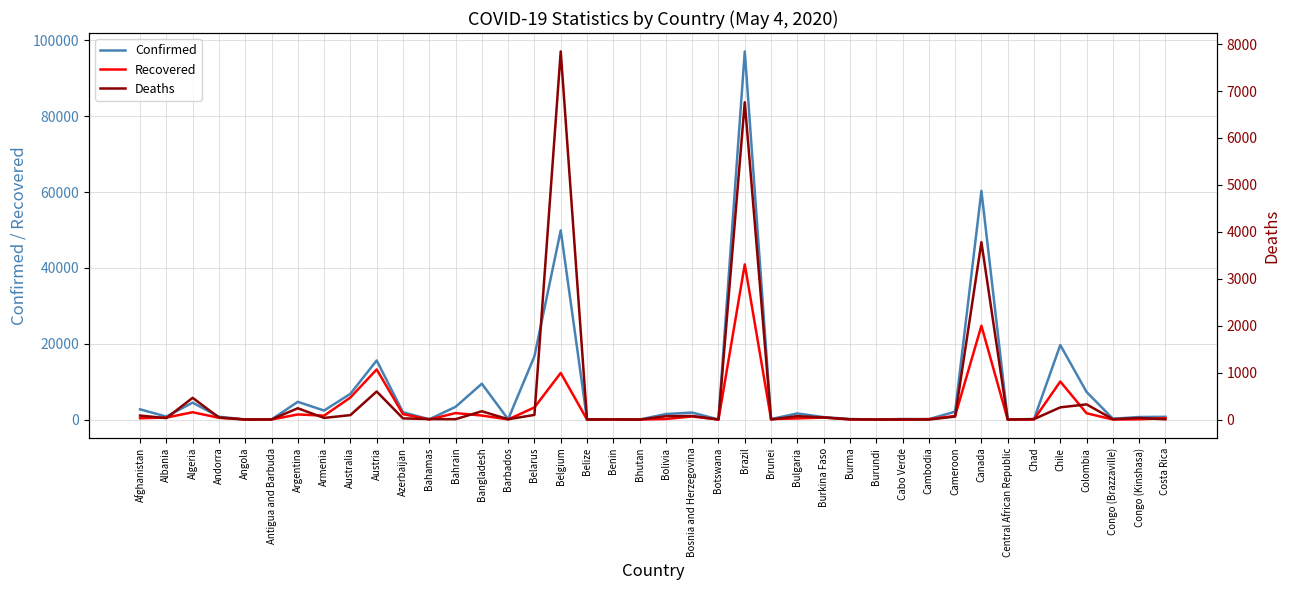

True or false: Recovered has a value of 592 at Costa Rica.

False